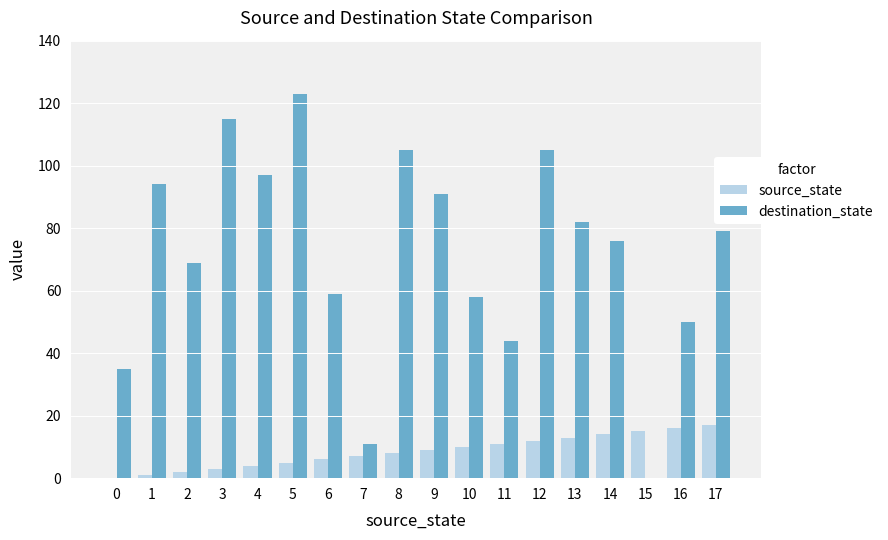

What is the total value across all series at 1?

95